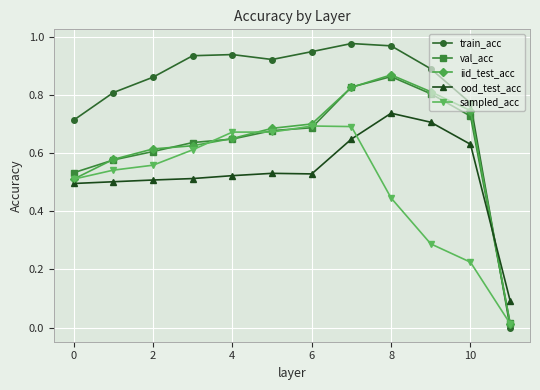

After their last crossing, which series has the higher values: sampled_acc or ood_test_acc?

ood_test_acc